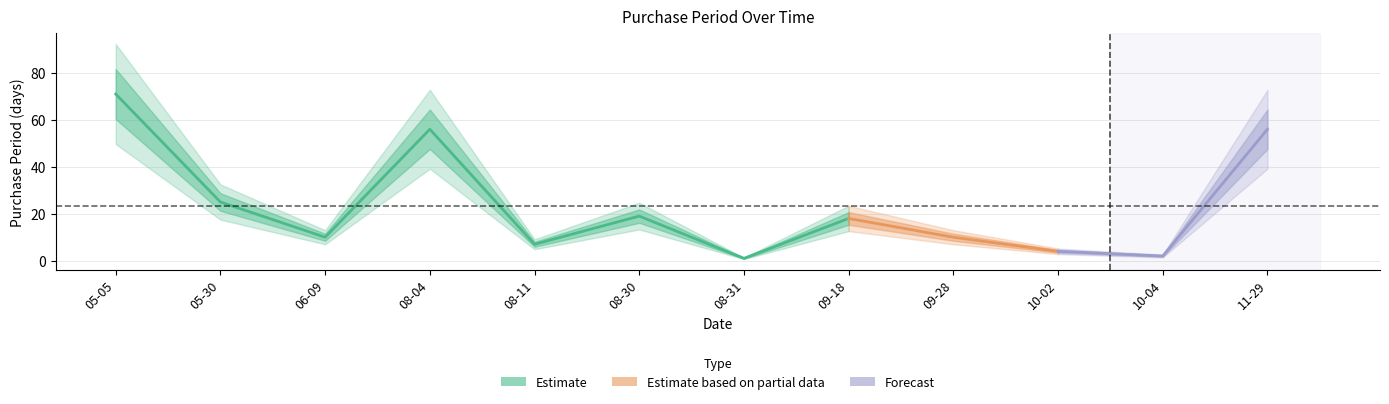

How many values exceed 18?

5